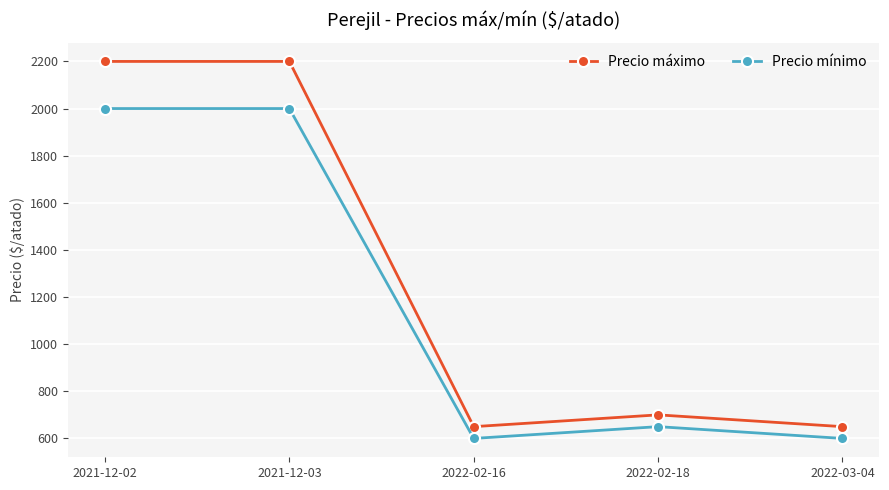

Which series has the largest total across all categories?

Precio máximo